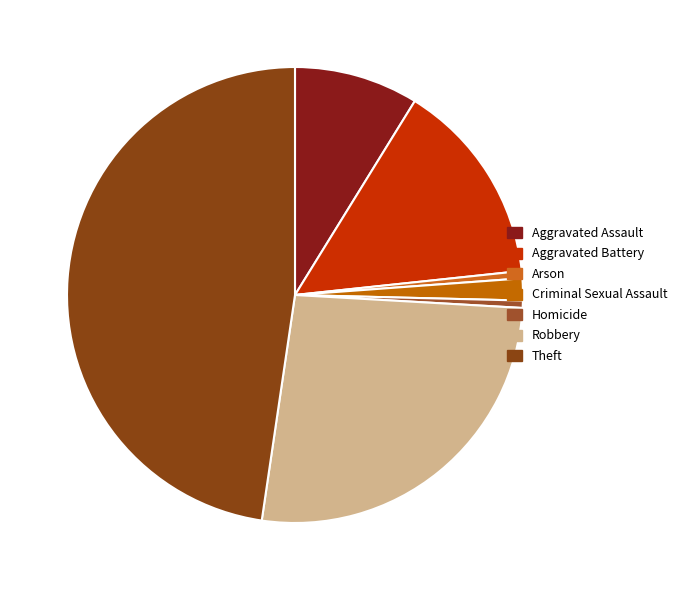

To the nearest percent, what is the average slice percentage?

14%